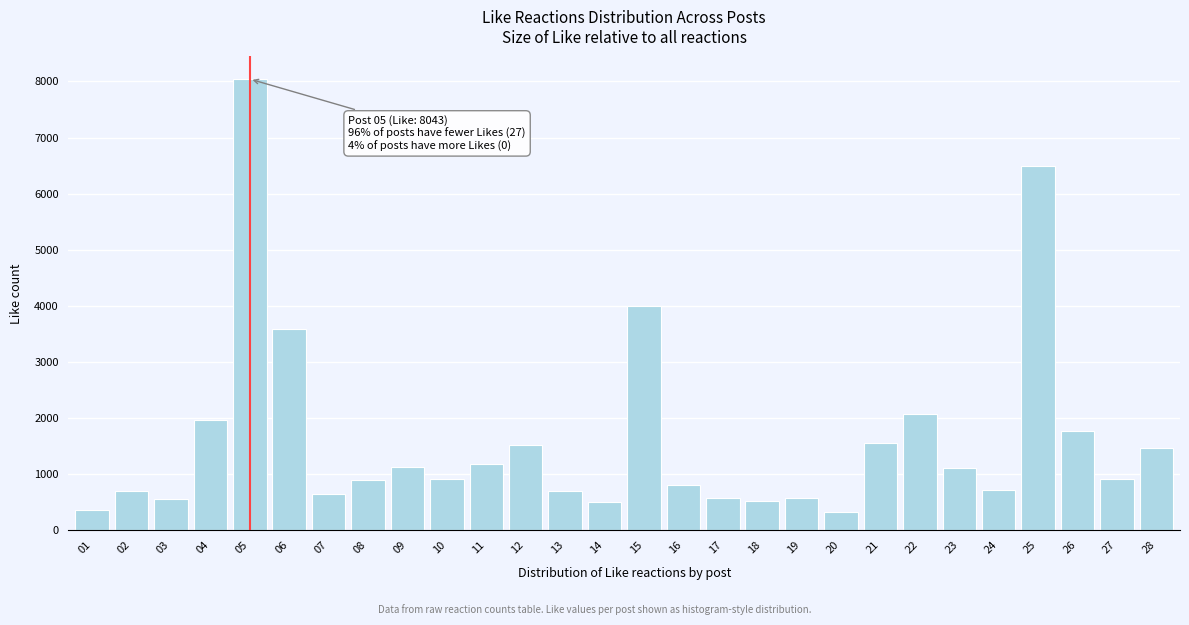

Which has a higher value, 28 or 06?

06